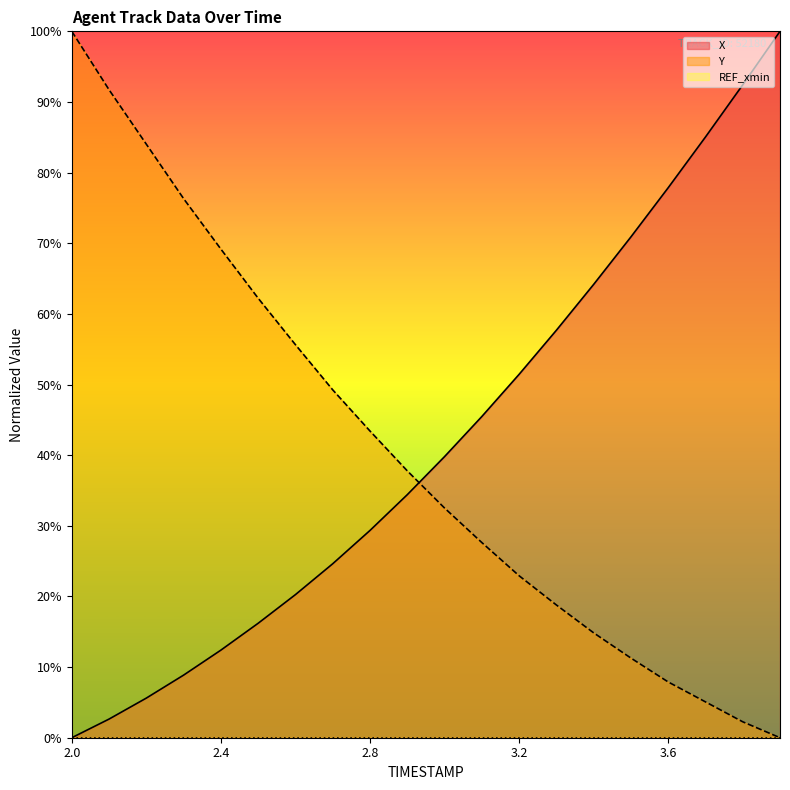

What is the sum of the X values at 3.0 and 3.8?

132.2